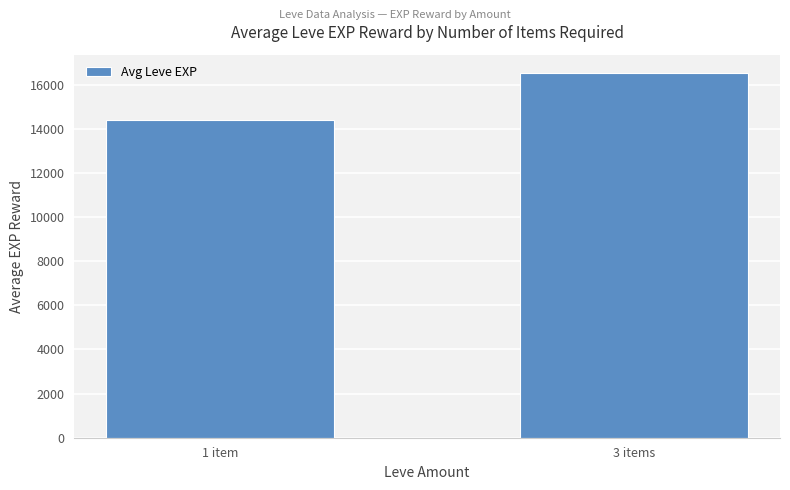

The chart shows a value of 5379 at 1 item. True or false?

False